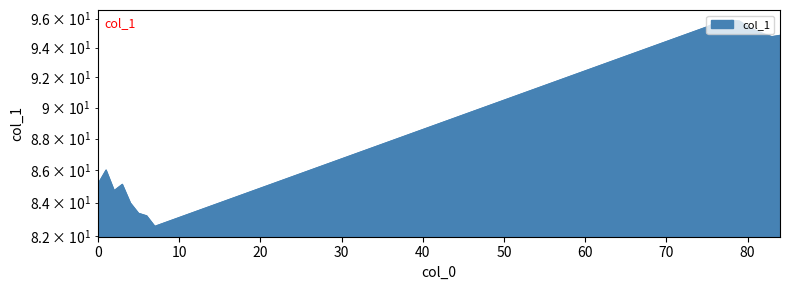

Does the chart display data point markers on the line(s)?

No